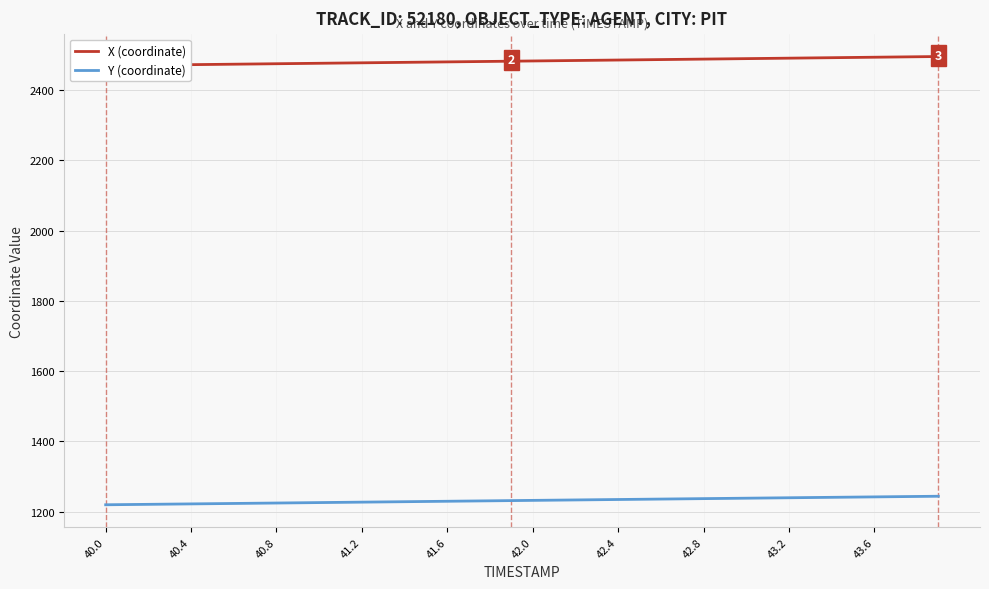

Is this an area chart (filled region under the line)?

No